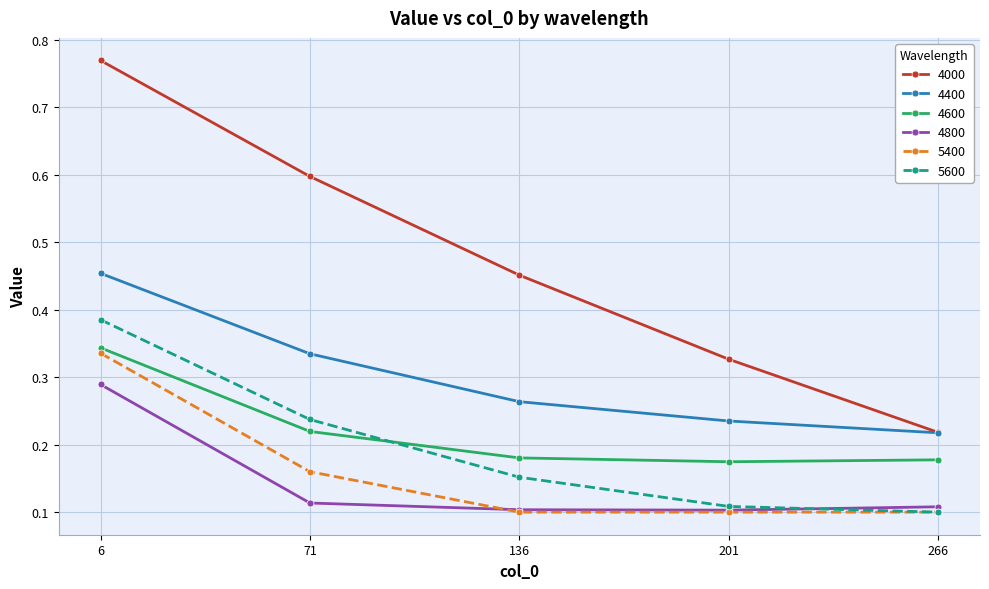

The value of 4800 at 266 is 0.1. True or false?

True